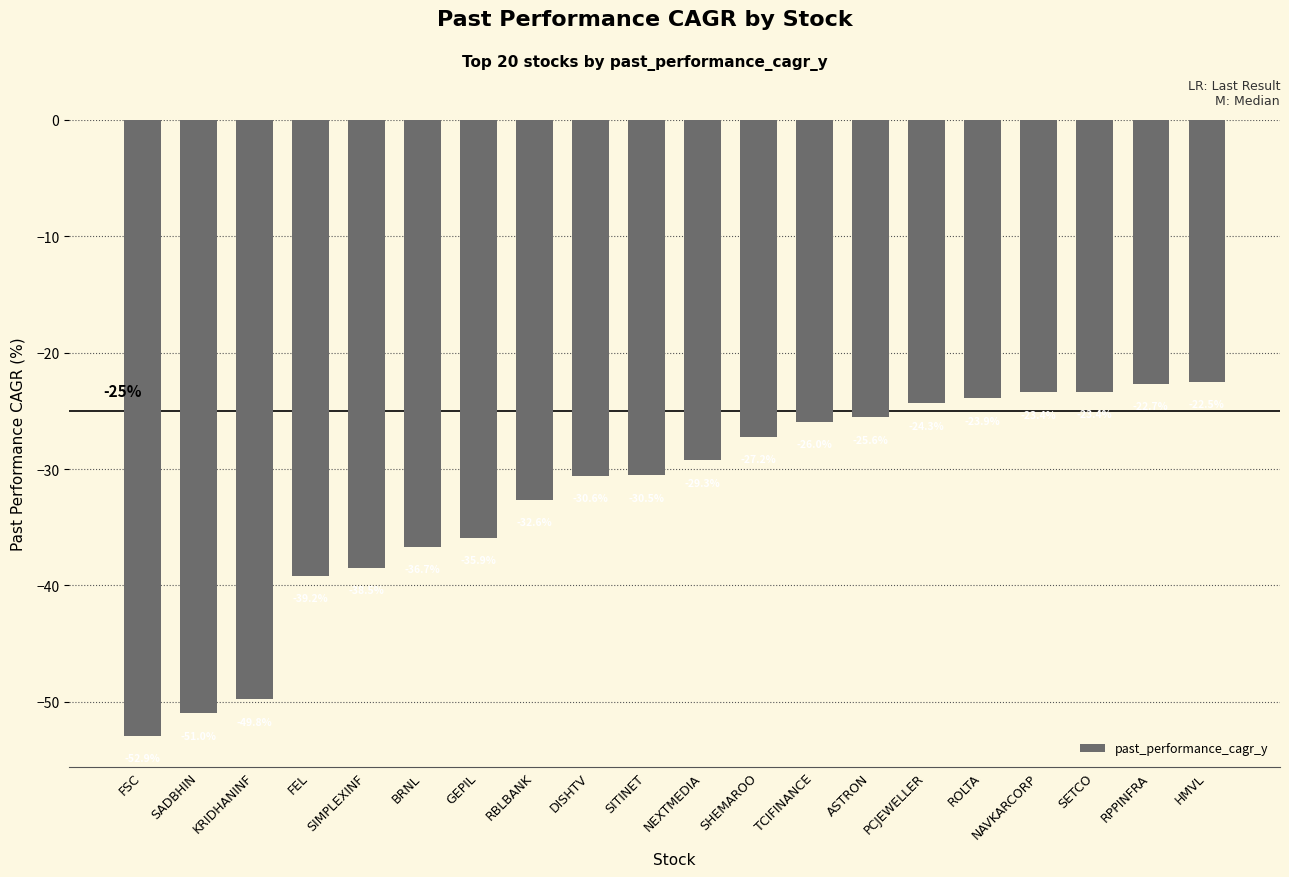

What is the difference between the values at FSC and FEL?

13.8